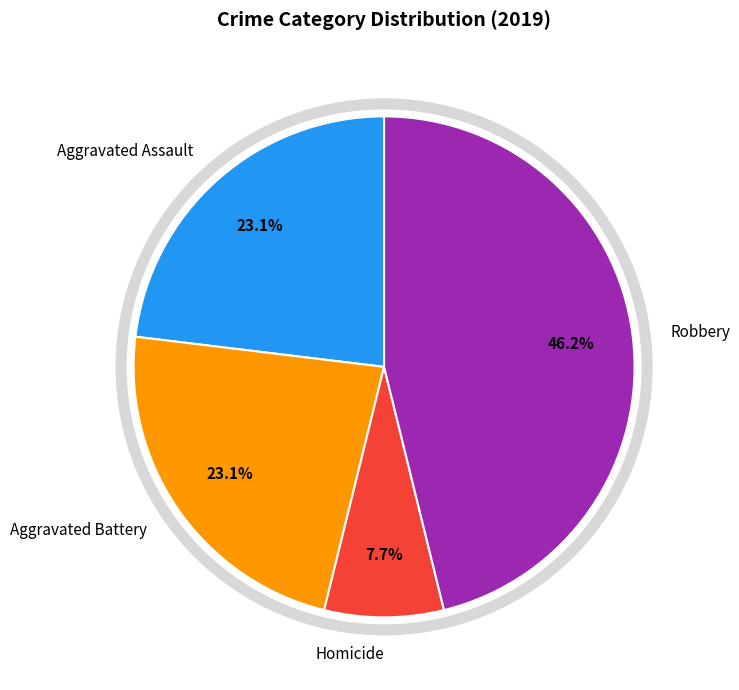

How many slices are in this pie chart?

4